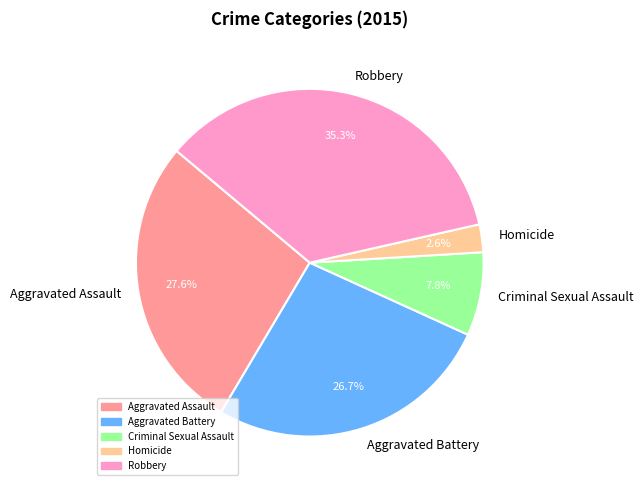

Which slice is the smallest?

Homicide